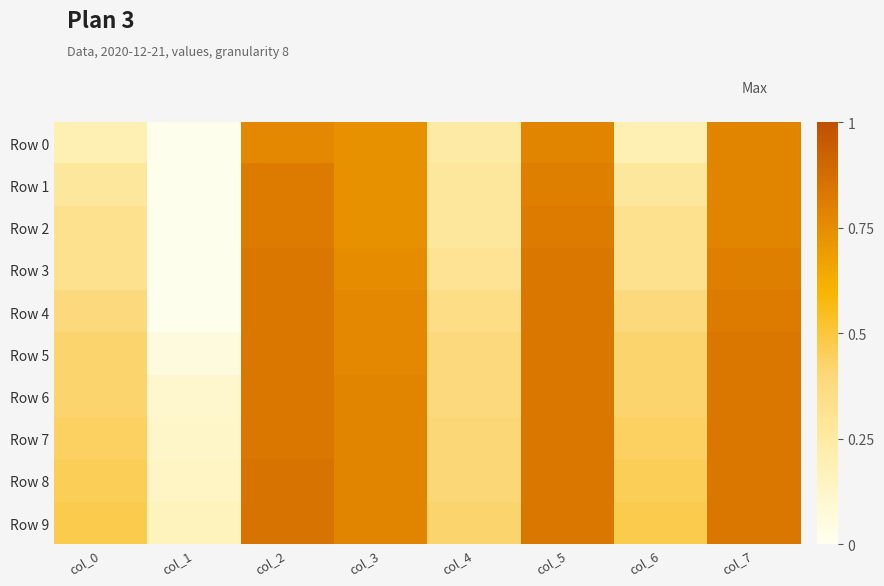

Which label corresponds to the smallest value in the chart?

col_1